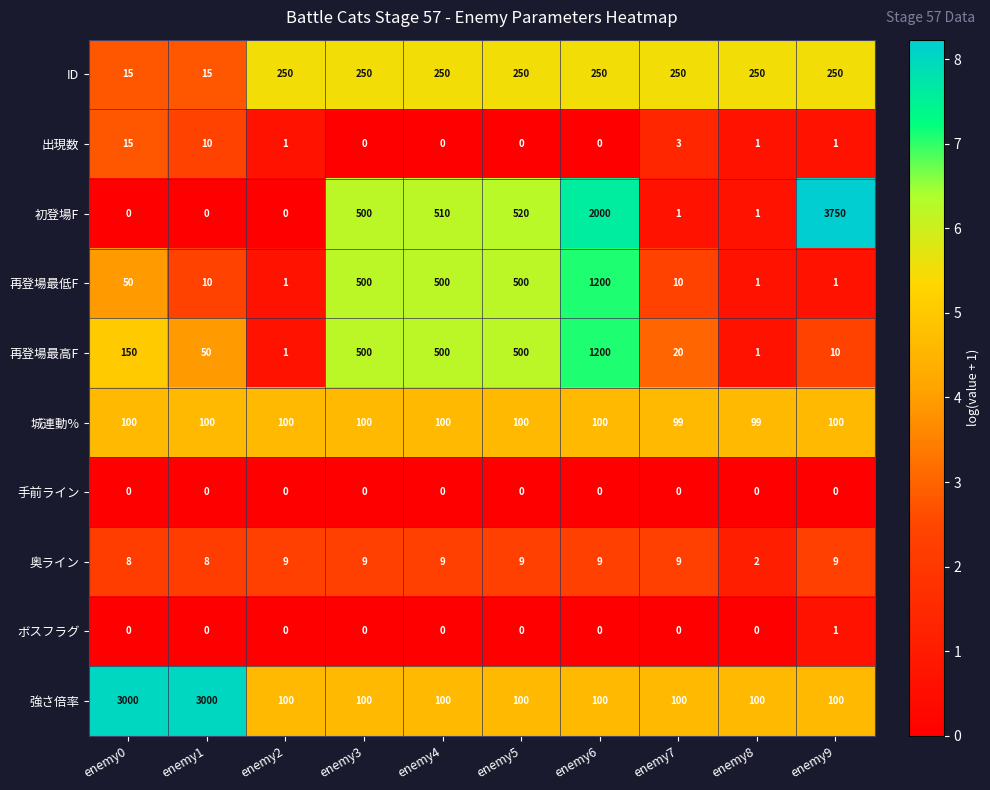

What is the highest value of the 再登場最低F series?

1200